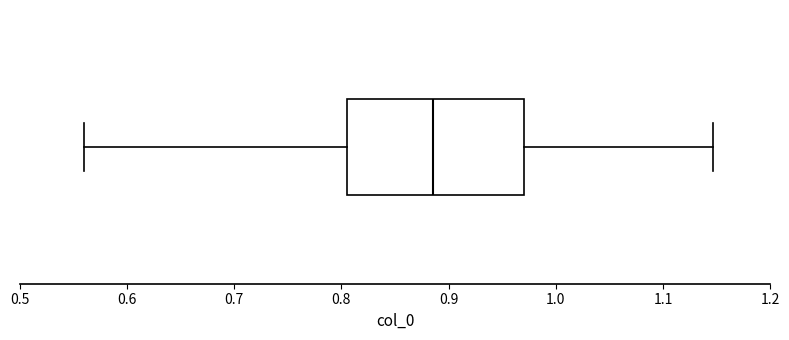

Transcribe this box plot: give where the median line is, the range the box spans, and where the two whiskers end, as read against the x-axis. The values are not printed on the chart, so give them approximately, as read against the axis.

median 0.89, box 0.81 to 0.97, whiskers 0.56 to 1.15